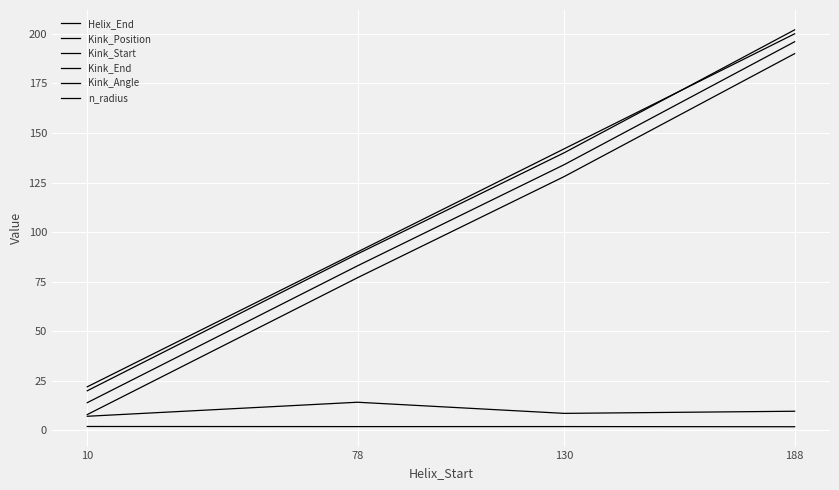

How many lines are shown in the chart?

6